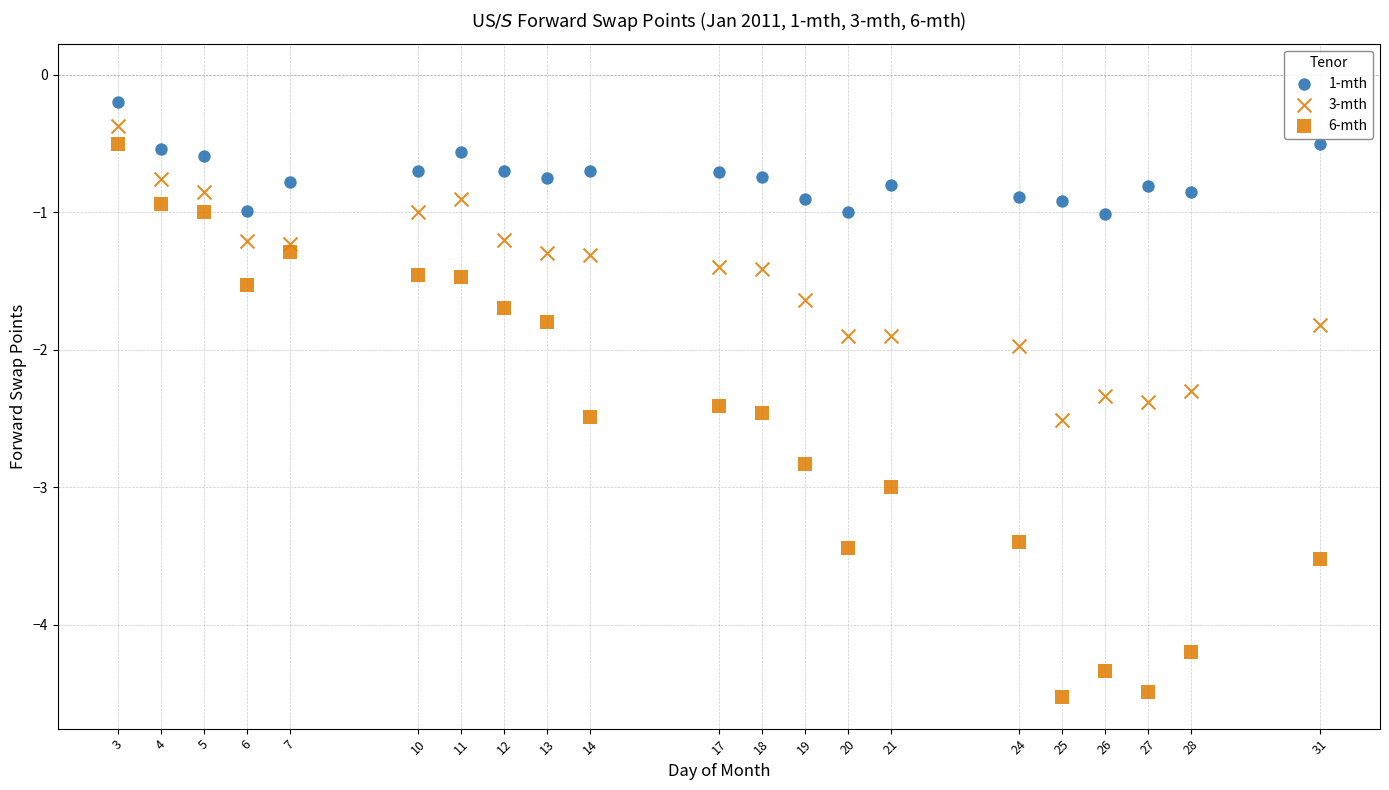

Count the number of points in this scatter plot.

63